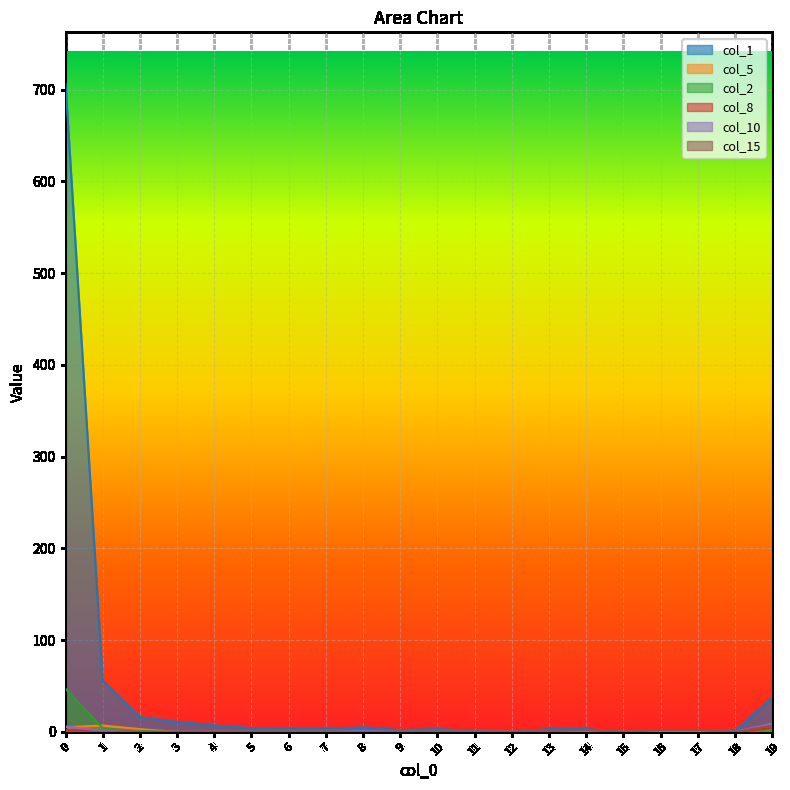

How many series are shown in this chart?

6